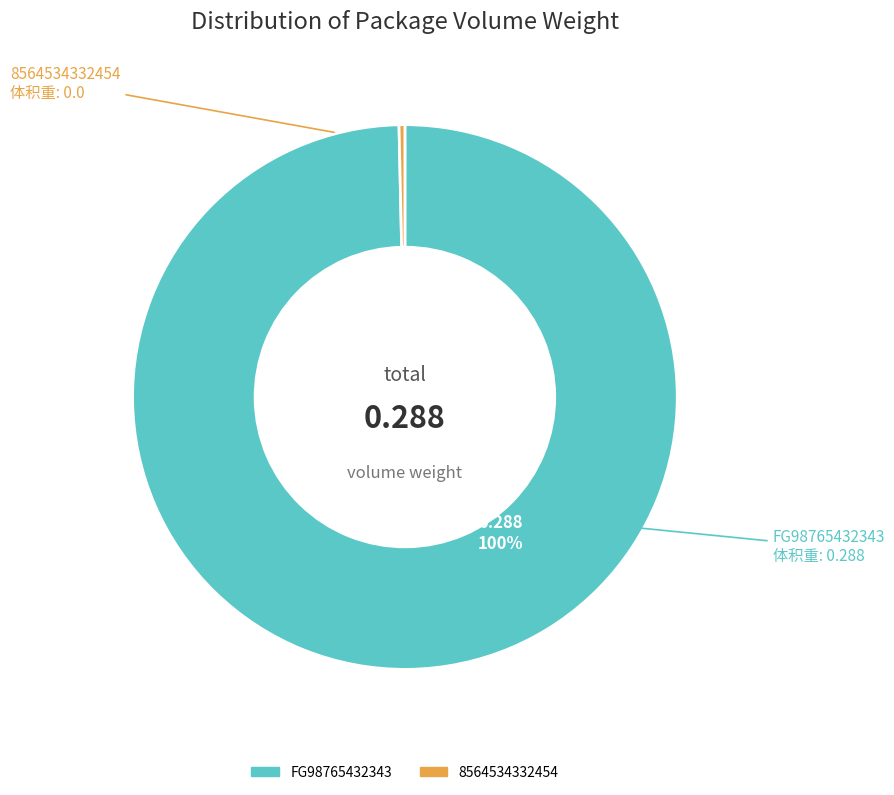

To the nearest percent, what is the difference between the largest and smallest slice percentages?

100%